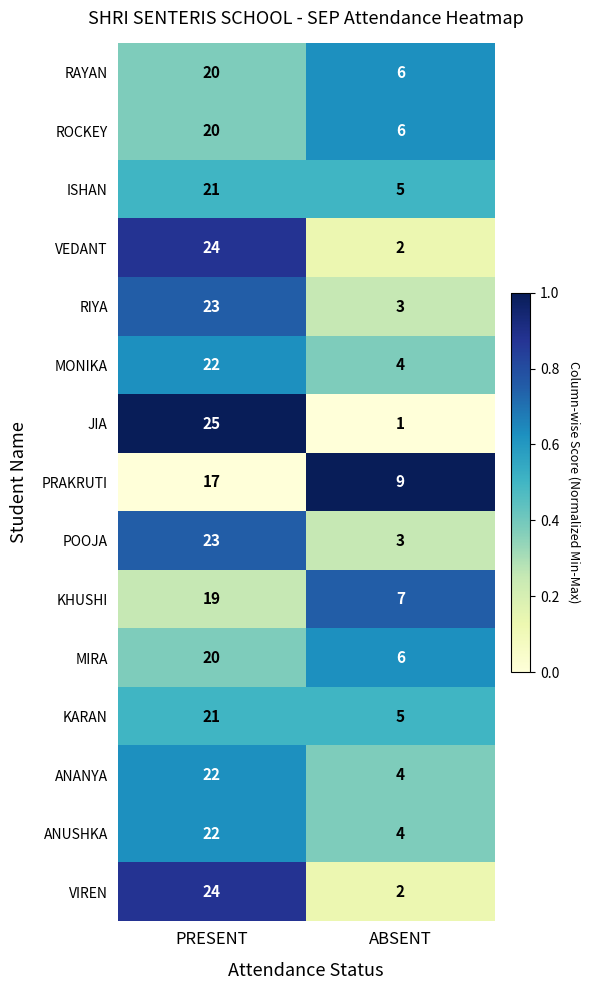

What is the lowest value of the RIYA series?

3